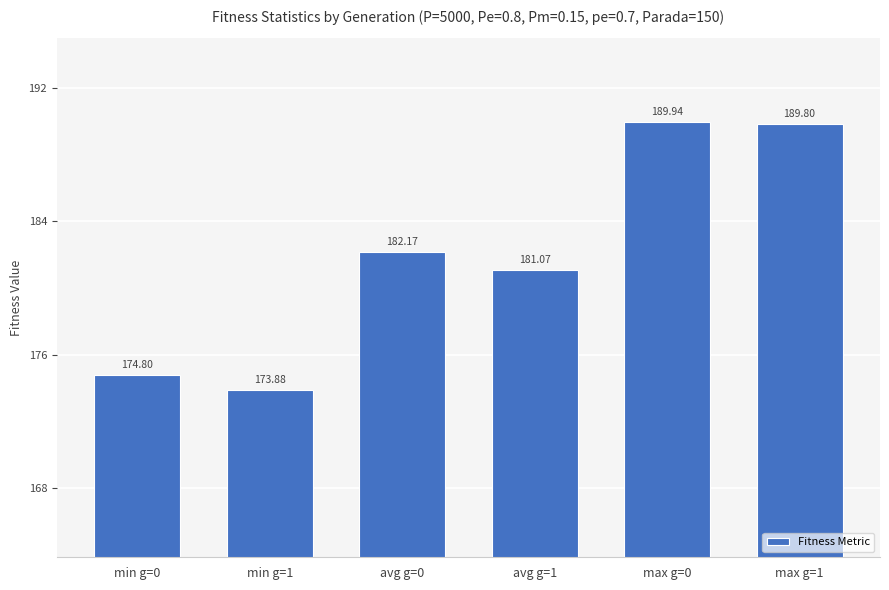

Does the chart contain any negative values?

No